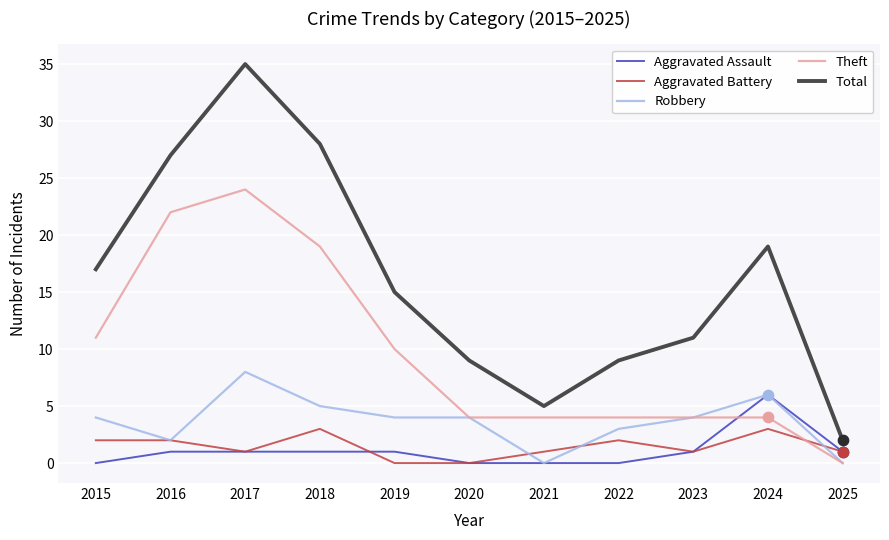

What is the total value across all series at 2016?

54